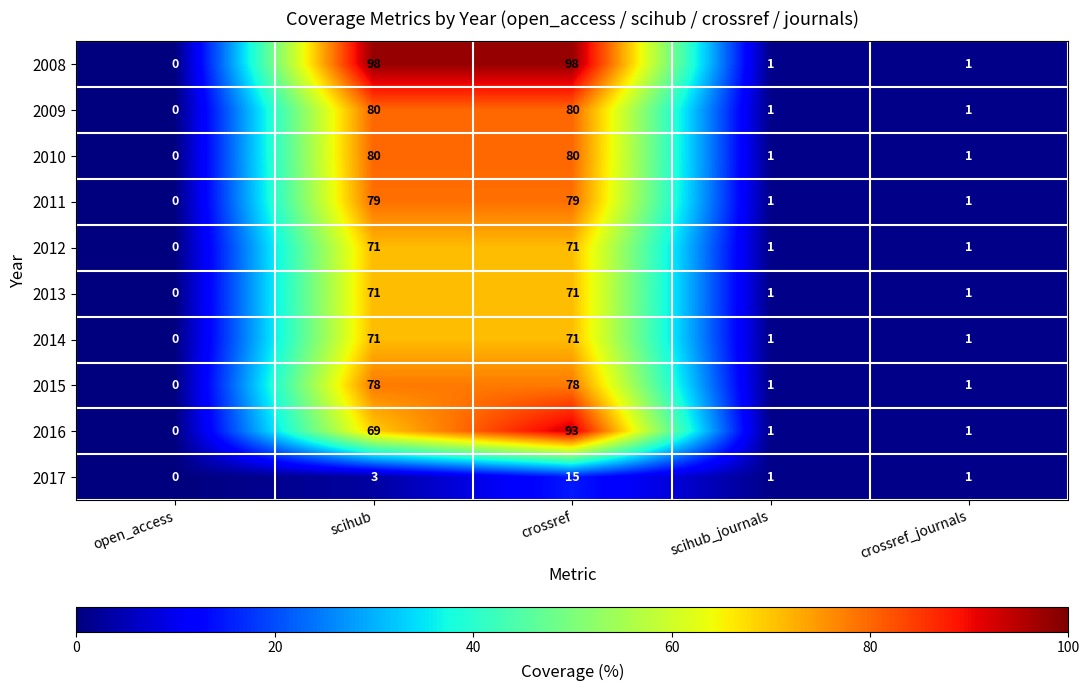

Is it true that 2017 equals 2 at scihub?

False